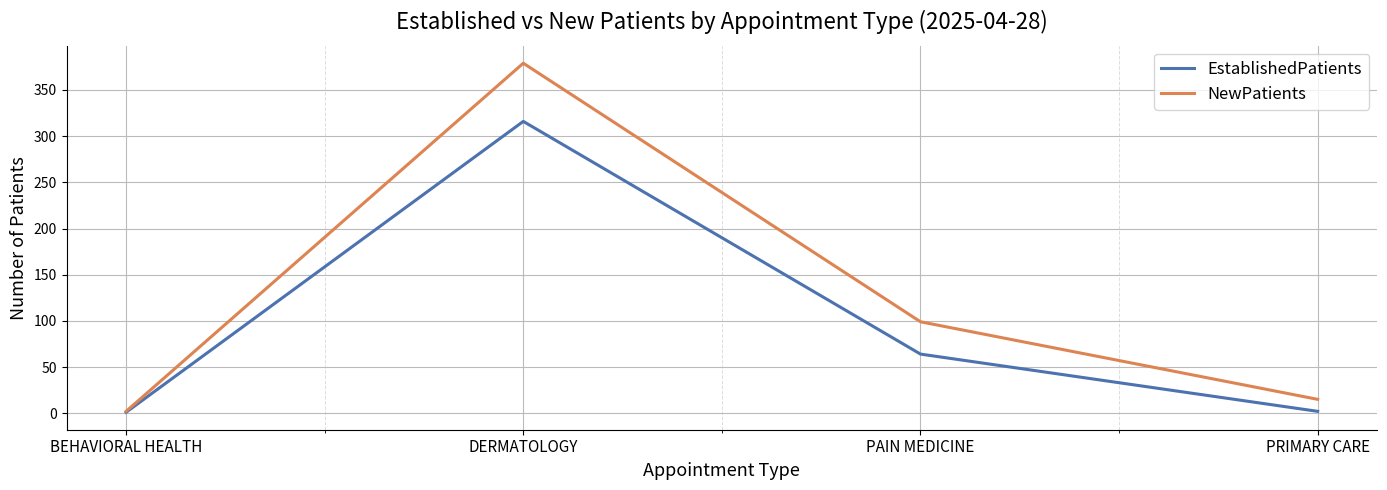

How many lines are shown in the chart?

2